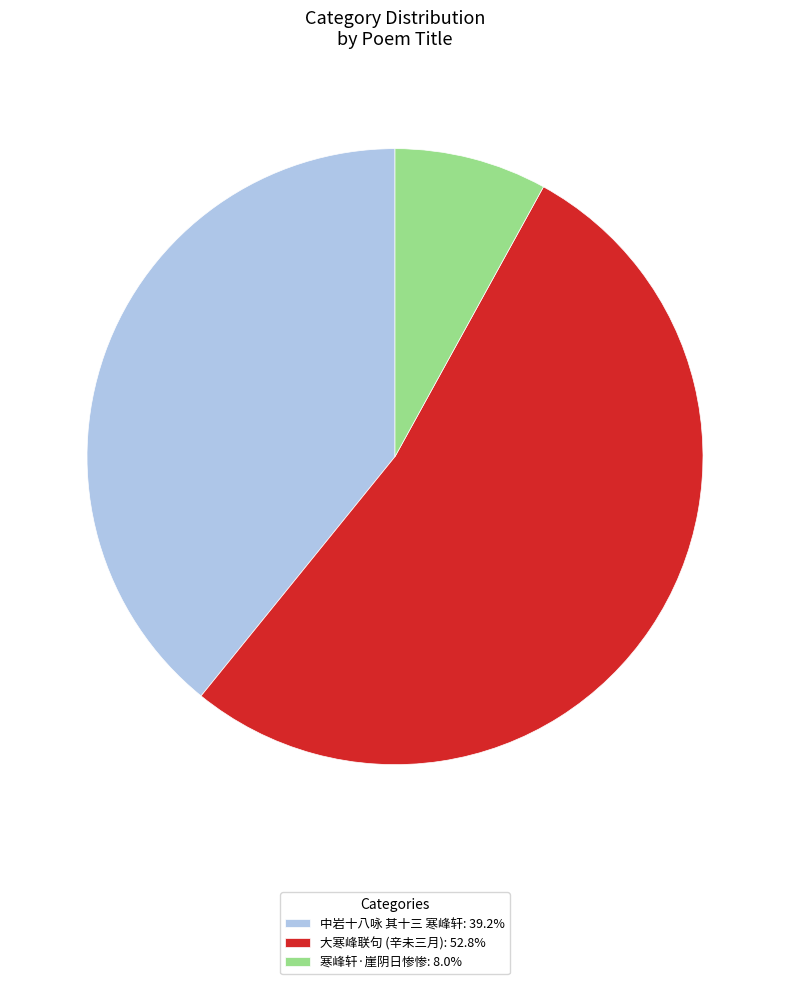

Is there any slice that represents more than half of the pie?

Yes